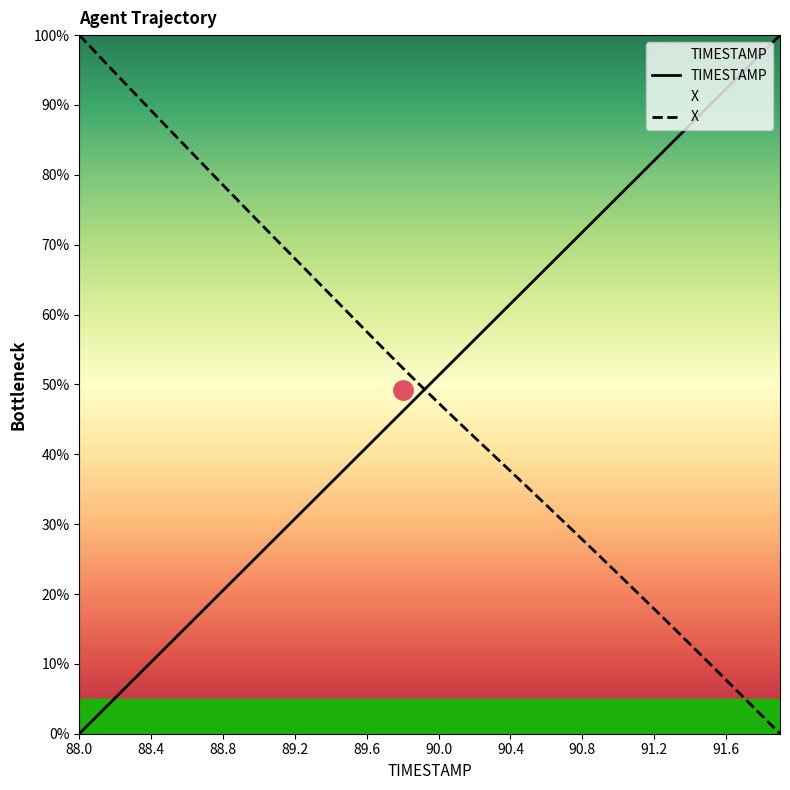

List the series in order of their overall mean, highest first.

TIMESTAMP, X